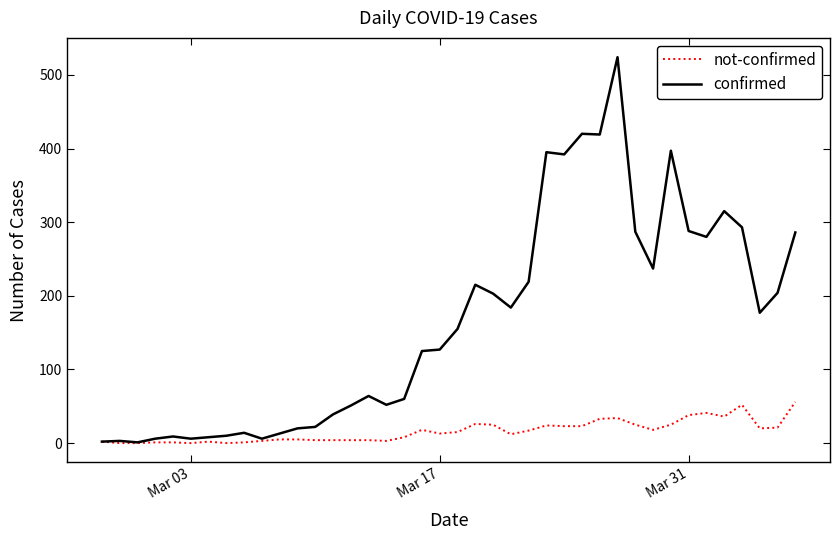

Which series has the largest range (max minus min)?

confirmed